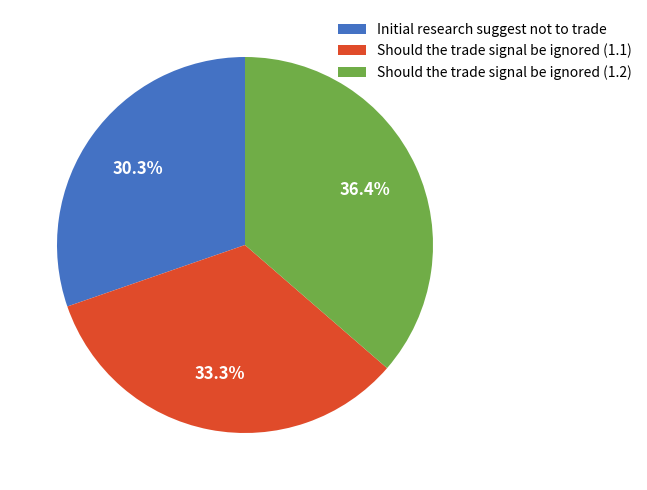

Does Should the trade signal be ignored (1.1) represent more than half of the total?

No